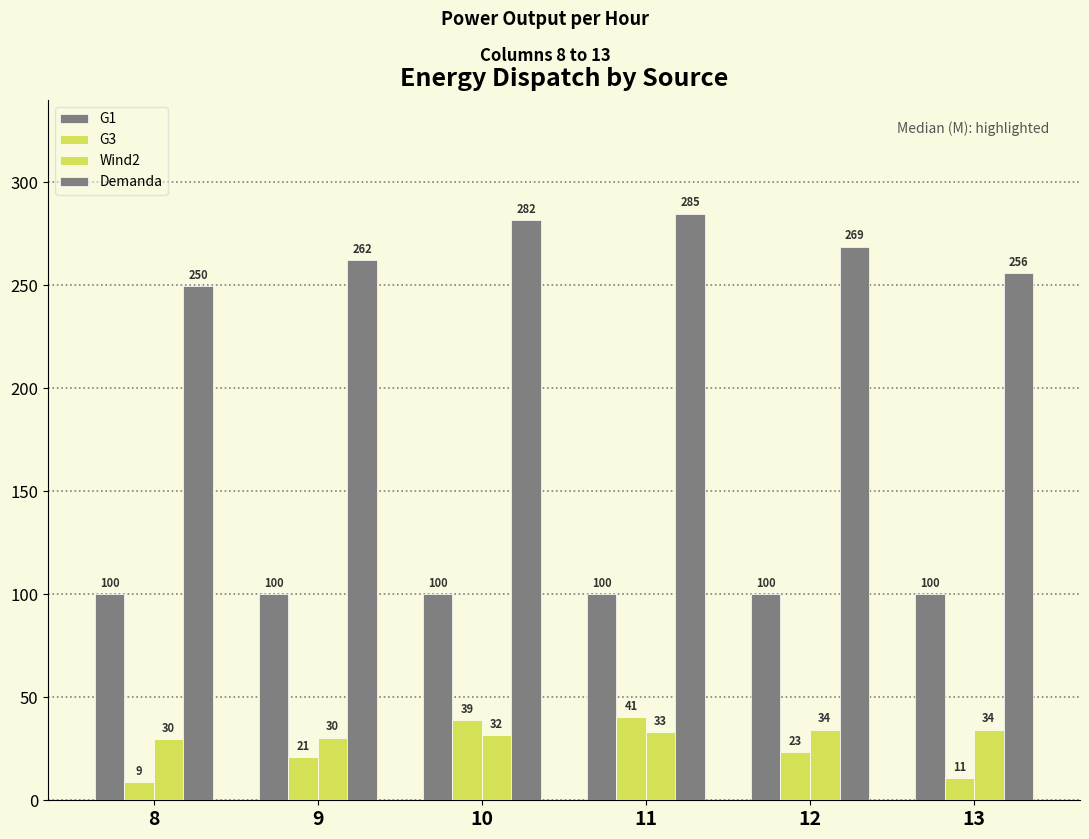

What is the value of the G1 bar at the 3rd from the left?

100.0